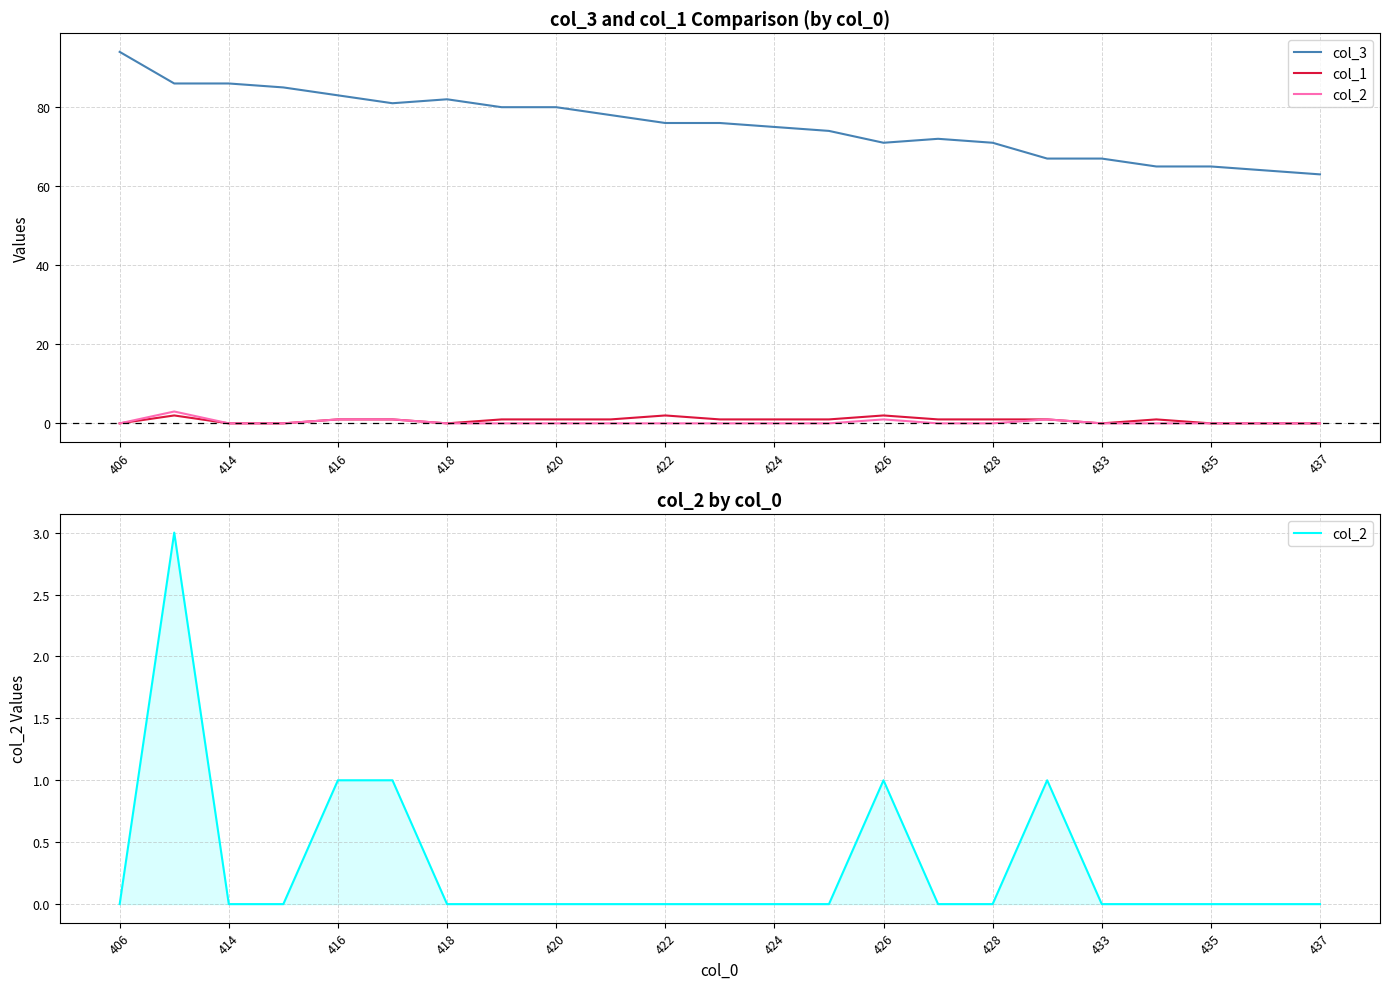

Which series has the largest range (max minus min)?

col_3